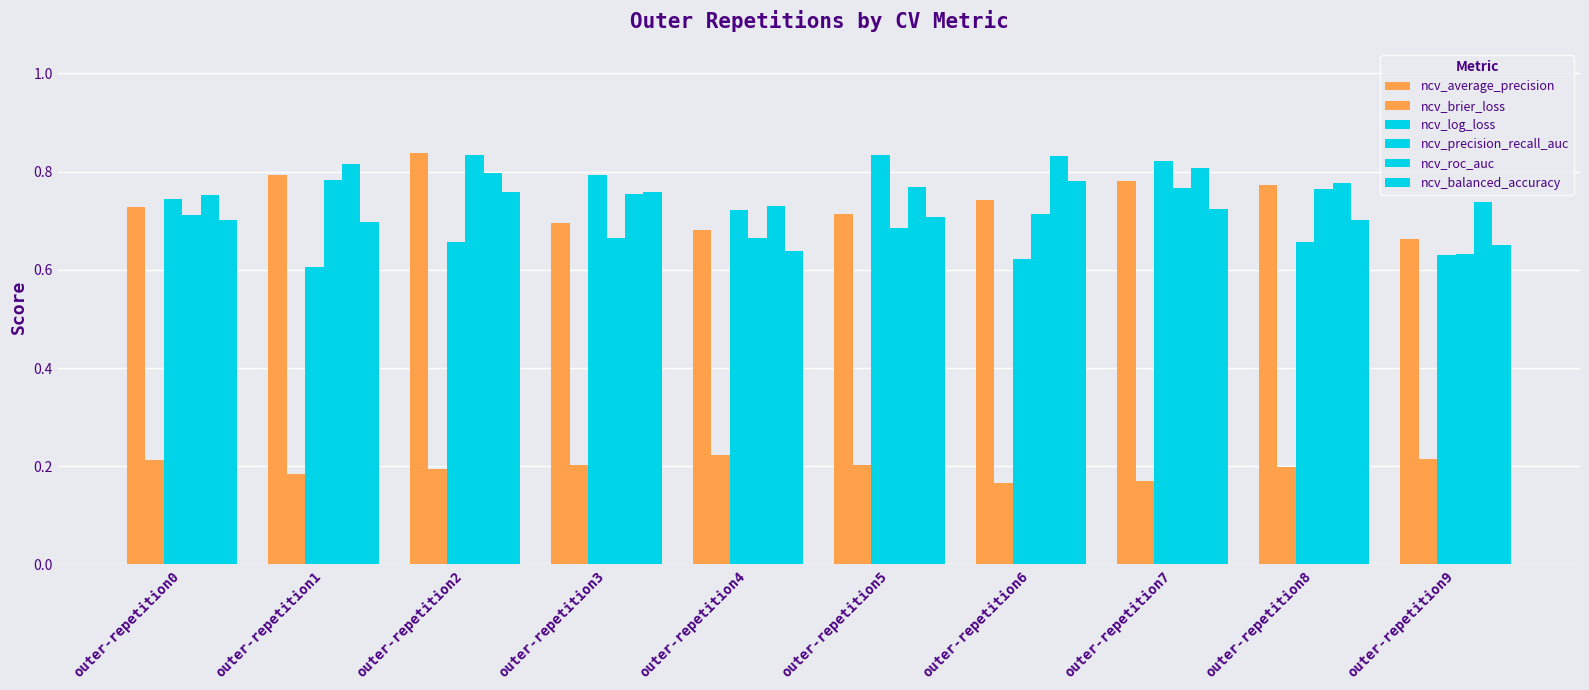

Reading left to right, list all the values displayed in this chart.

ncv_average_precision: 0.7	0.8	0.8	0.7	0.7	0.7	0.7	0.8	0.8	0.7
ncv_brier_loss: 0.2	0.2	0.2	0.2	0.2	0.2	0.2	0.2	0.2	0.2
ncv_log_loss: 0.7	0.6	0.7	0.8	0.7	0.8	0.6	0.8	0.7	0.6
ncv_precision_recall_auc: 0.7	0.8	0.8	0.7	0.7	0.7	0.7	0.8	0.8	0.6
ncv_roc_auc: 0.8	0.8	0.8	0.8	0.7	0.8	0.8	0.8	0.8	0.7
ncv_balanced_accuracy: 0.7	0.7	0.8	0.8	0.6	0.7	0.8	0.7	0.7	0.7